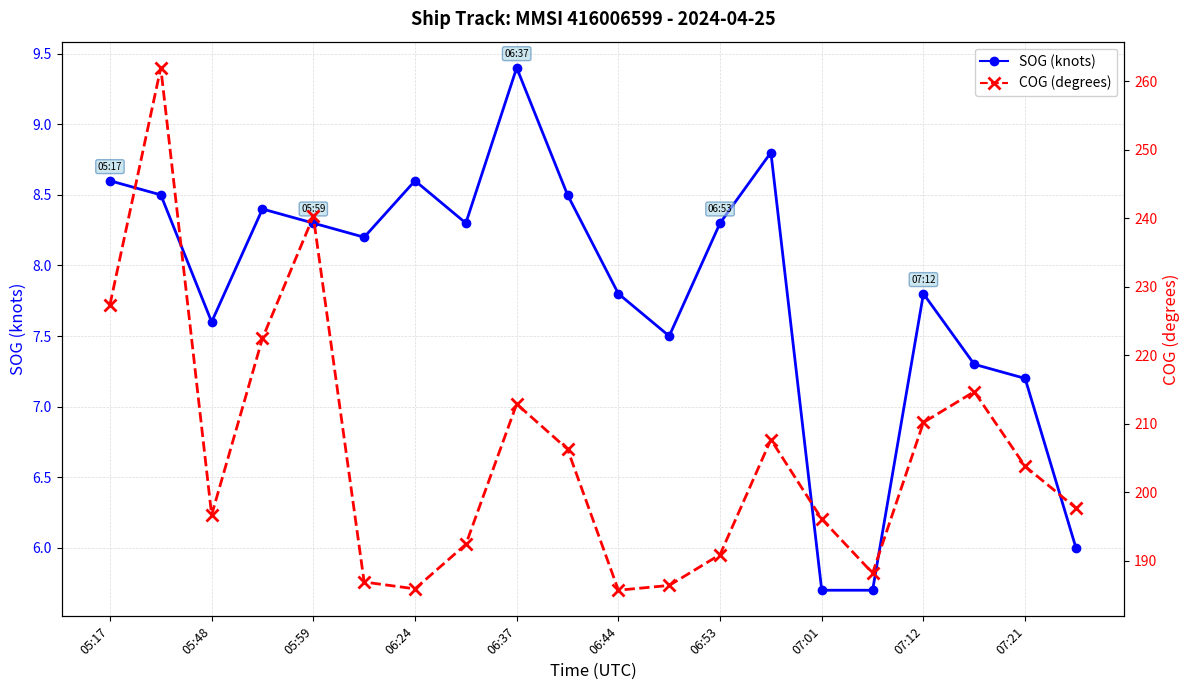

In COG (degrees), how many points are higher than both neighbors (excluding endpoints)?

5